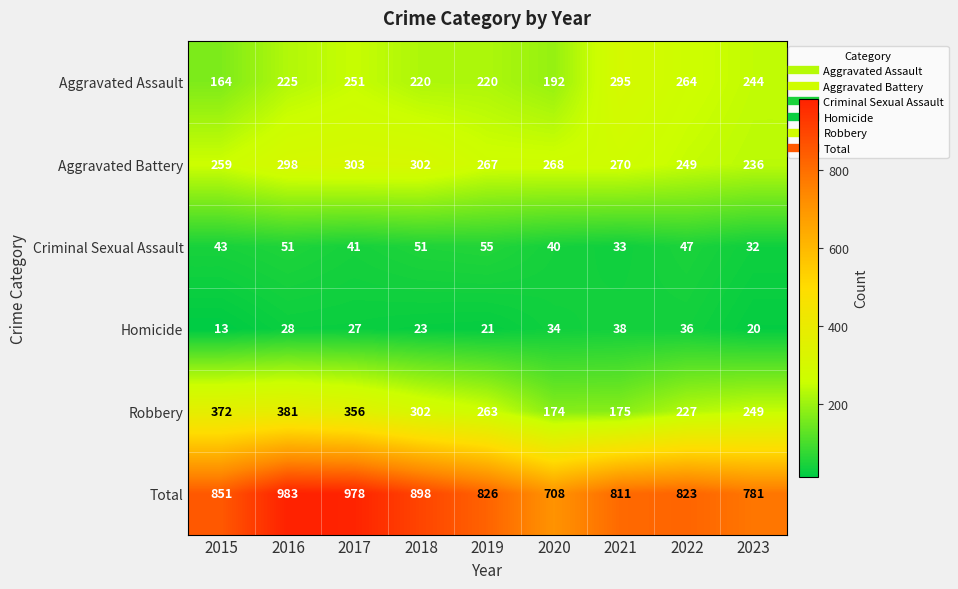

At which category does the chart reach its peak across all series?

2016